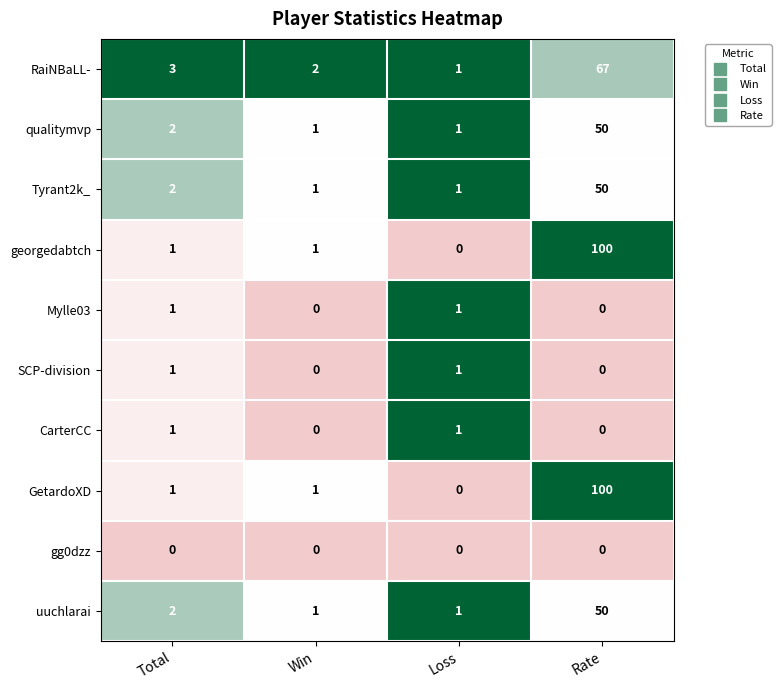

How many distinct data groups are displayed?

10